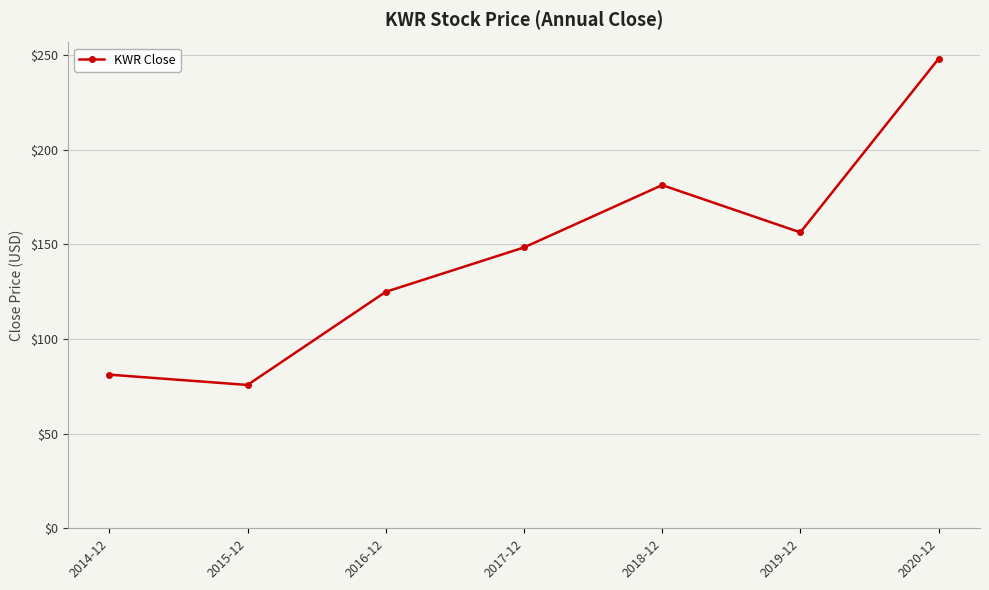

What is the value of the 4th point from the left?

148.4